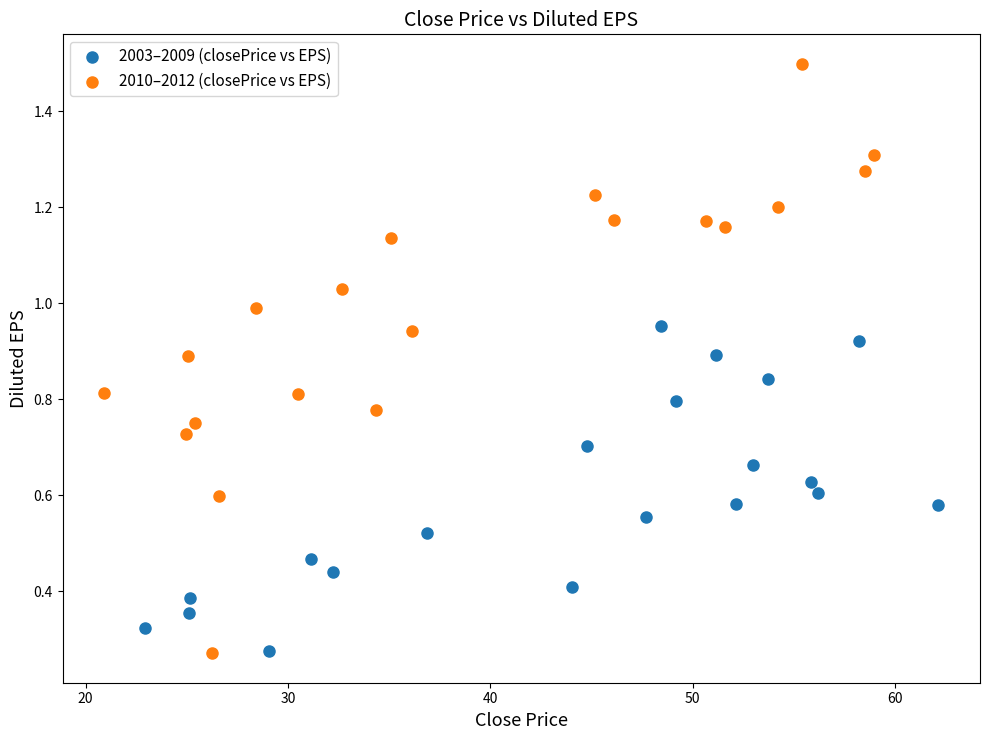

Which series has the largest Y range (max minus min)?

2010–2012 (closePrice vs EPS)